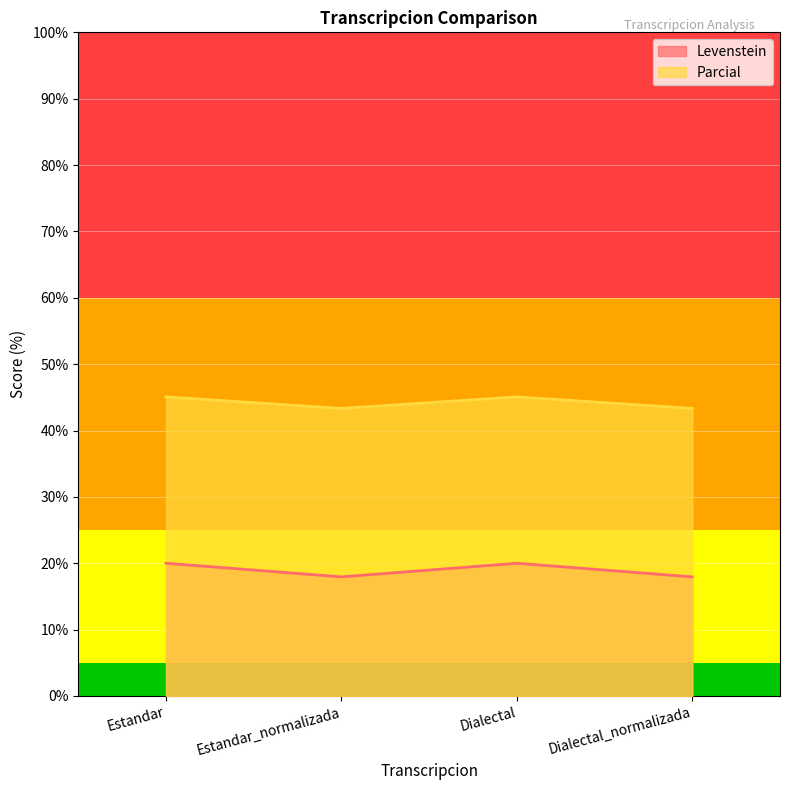

At how many categories does at least one series exceed 26?

4